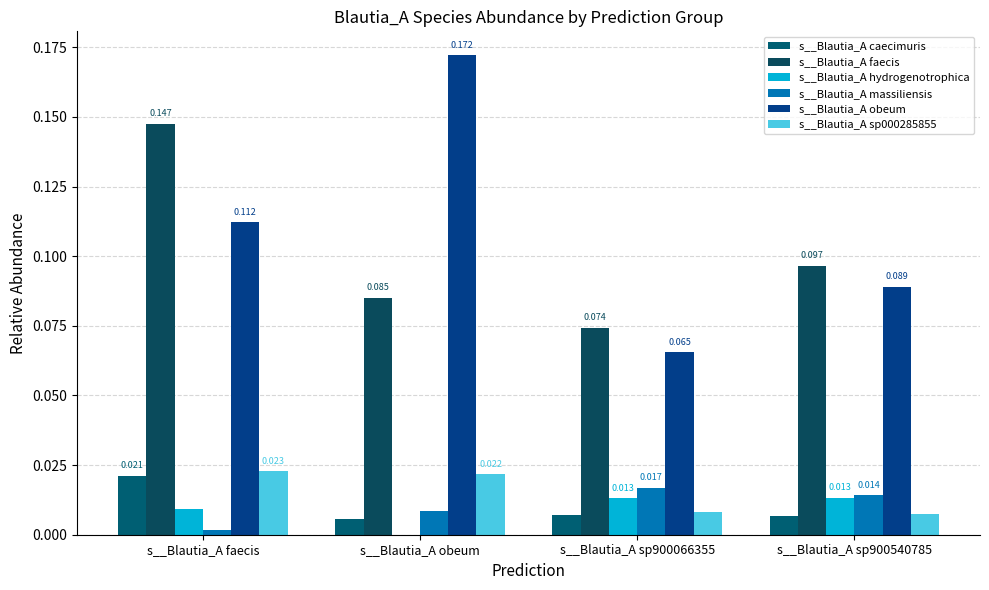

At which category is the sum across all series the highest?

s__Blautia_A faecis